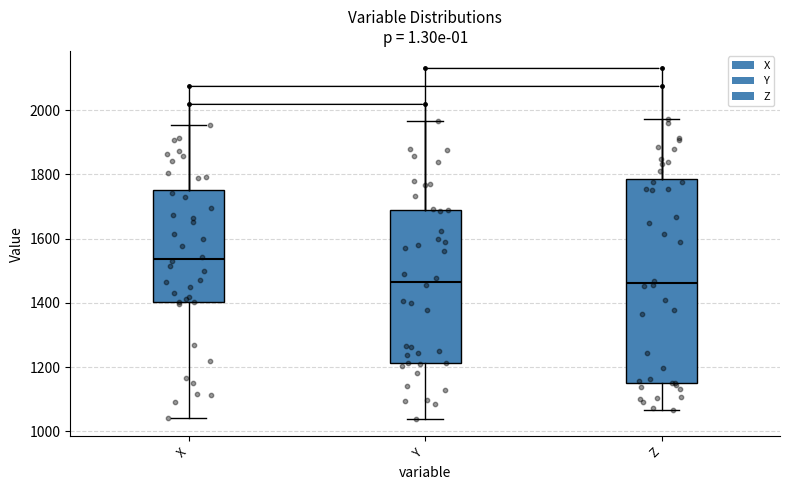

Reading left to right, transcribe this box plot: for each box, give where its median line is, the range the box spans, and where its two whiskers end, as read against the y-axis. The values are not printed on the chart, so give them approximately, as read against the axis.

X: median 1540, box 1400 to 1760, whiskers 1040 to 1960
Y: median 1460, box 1220 to 1680, whiskers 1040 to 1960
Z: median 1460, box 1160 to 1780, whiskers 1060 to 1980